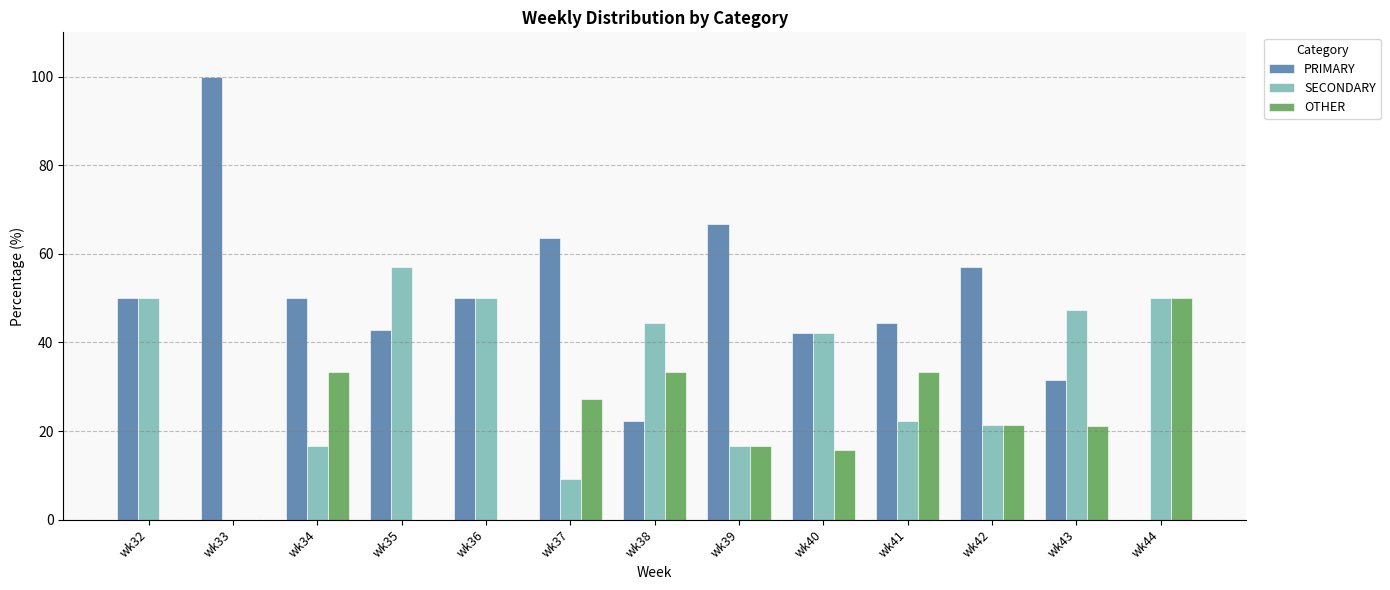

What is the total value across all series at wk43?

100.0